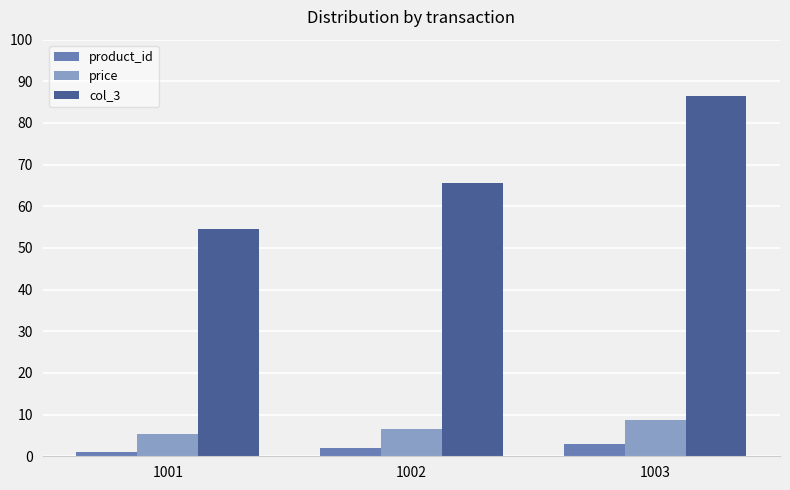

Count the price values in the range 5 to 8.

2